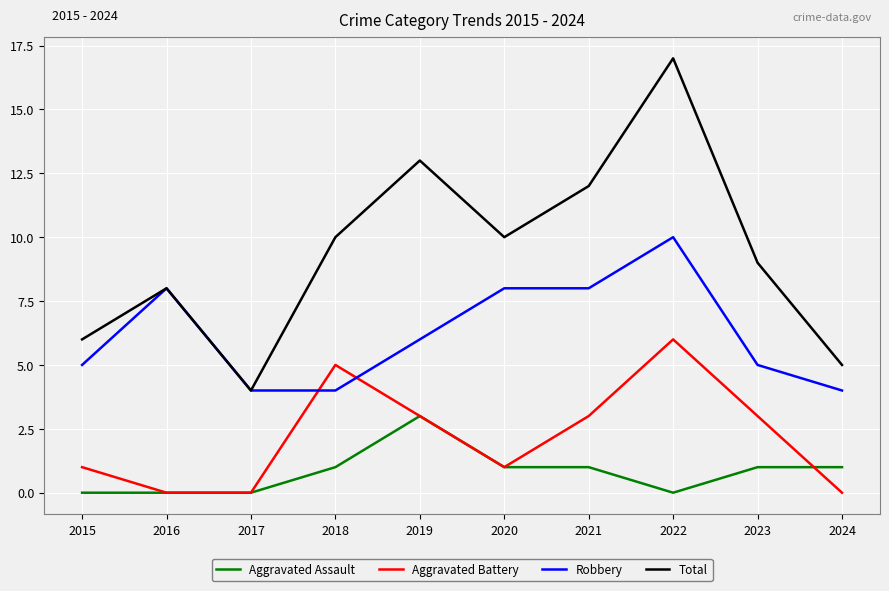

Which label corresponds to the largest value in the chart?

2022